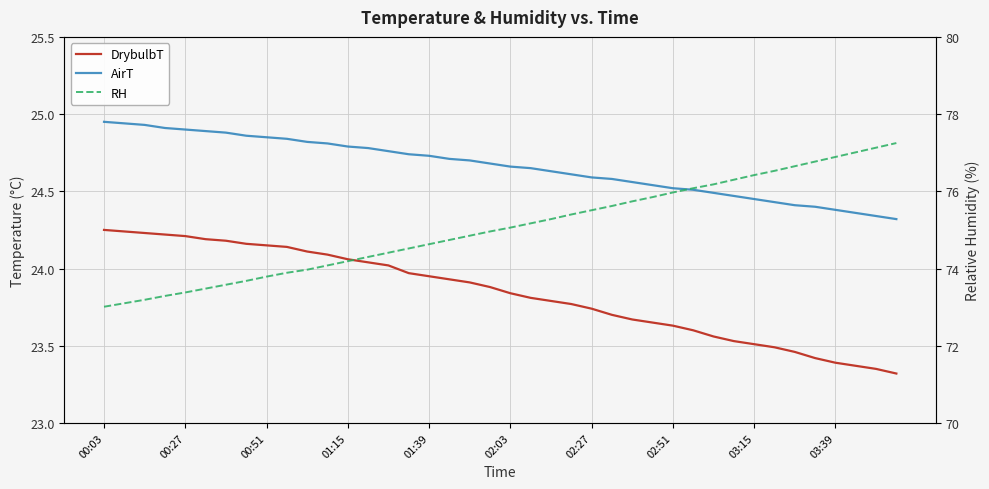

Rank the series at 13 from highest to lowest value.

RH, AirT, DrybulbT